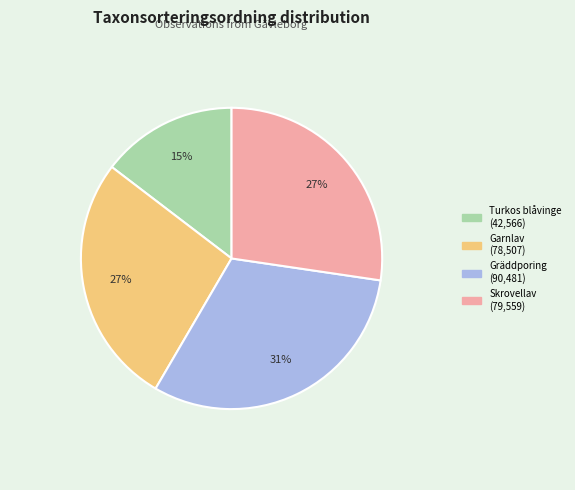

The Turkos blåvinge slice represents 15% of the pie. True or false?

True